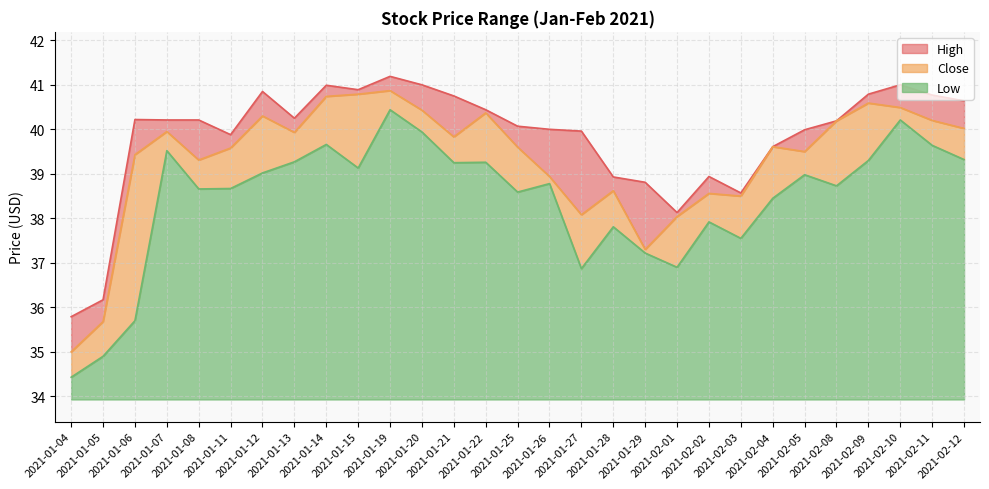

What is the total value across all series at 2021-02-04?

5.7